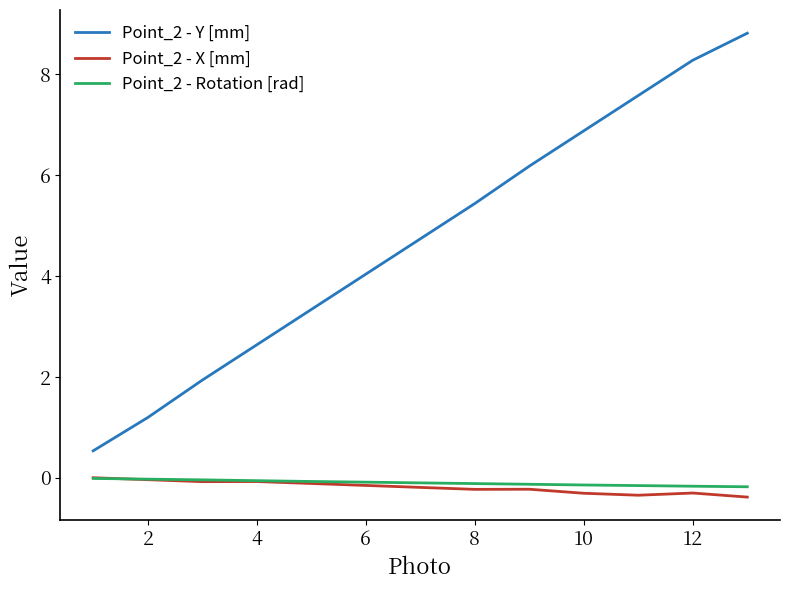

What is the minimum value for Point_2 - X [mm]?

-0.4